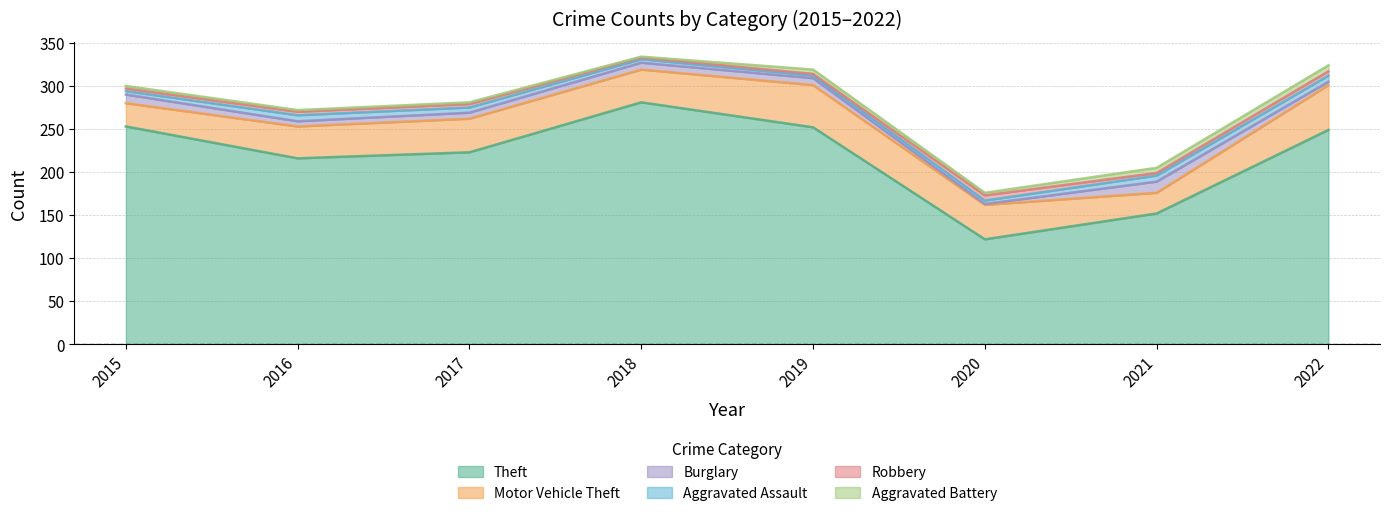

What is the difference between the maximum and minimum values in the Motor Vehicle Theft series?

28